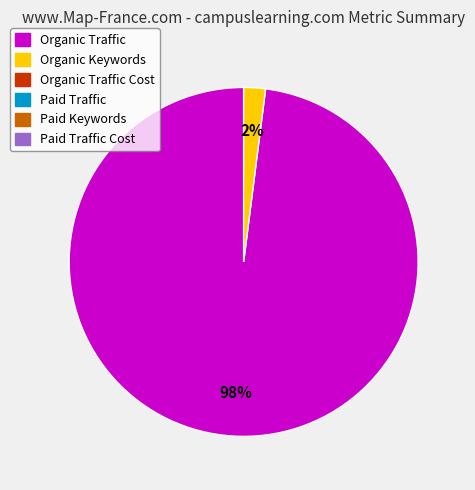

How many slices are in this pie chart?

2